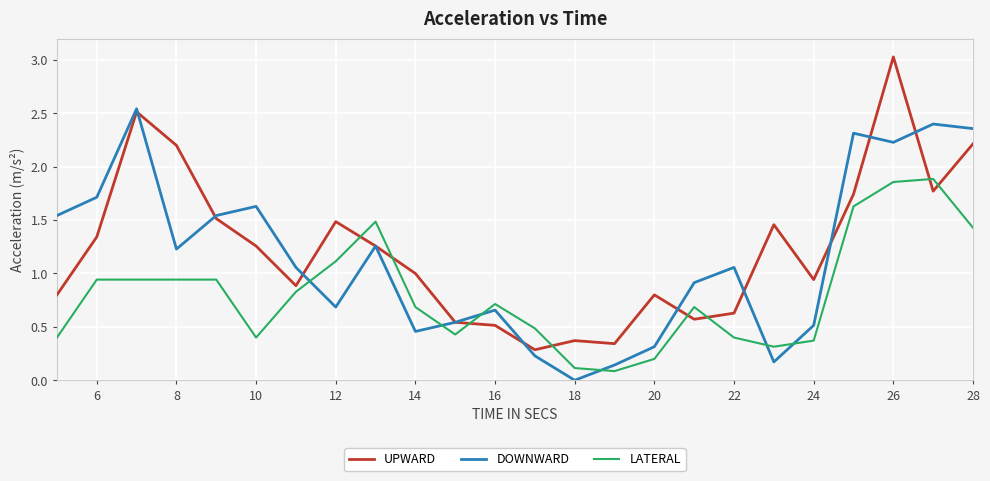

Which series has the largest total across all categories?

UPWARD